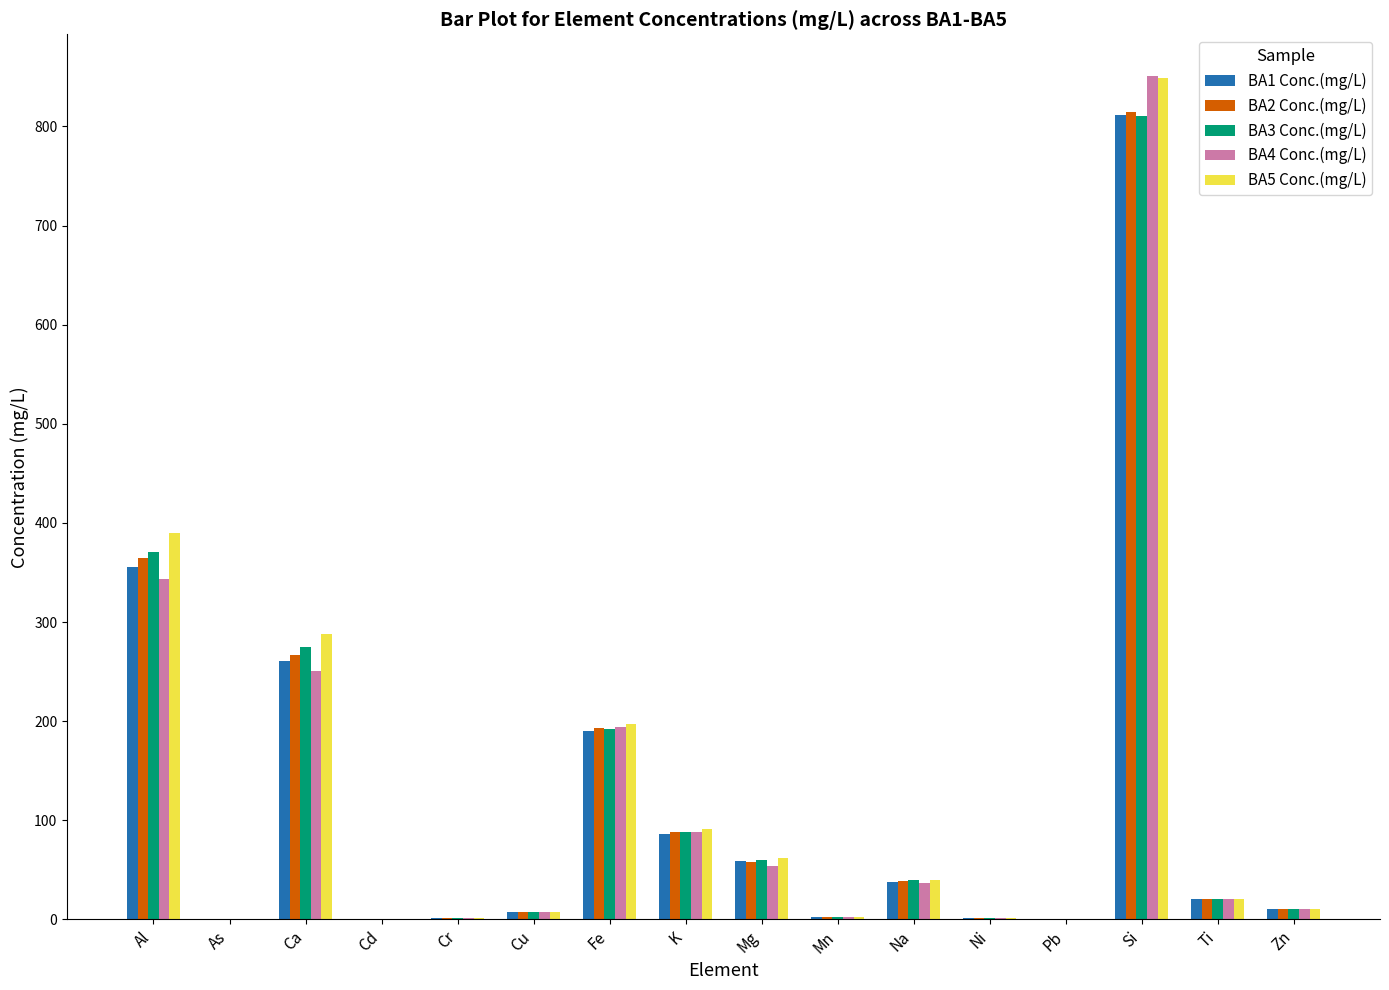

How many data points does each series have?

16